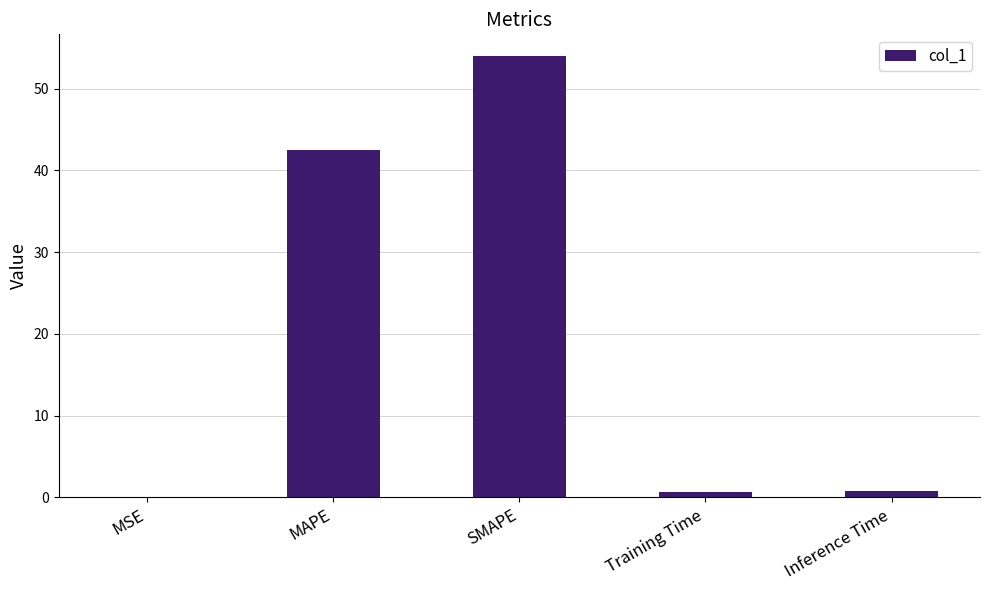

Which has a higher value, SMAPE or Training Time?

SMAPE